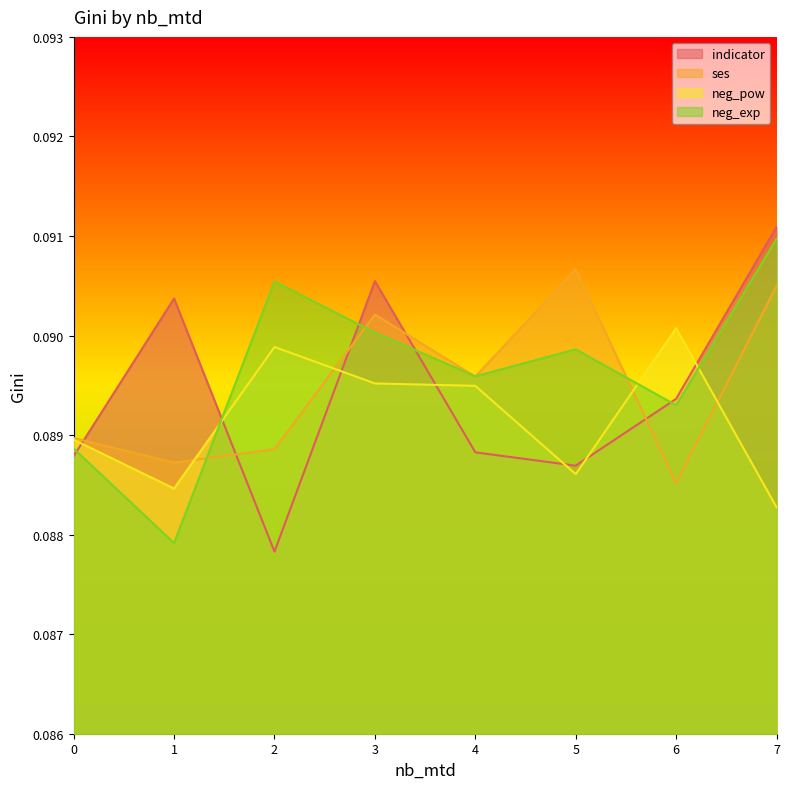

After their last crossing, which series has the higher values: ses or neg_exp?

neg_exp